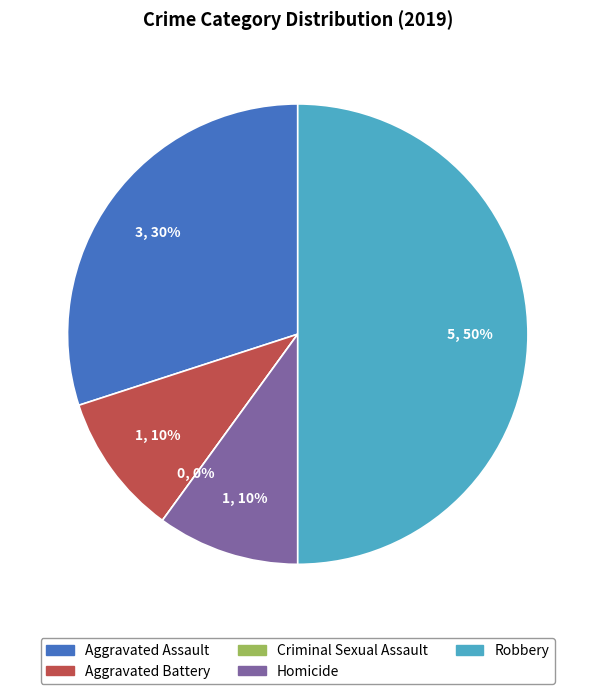

What is the total percentage of Aggravated Assault and Robbery?

80.0%